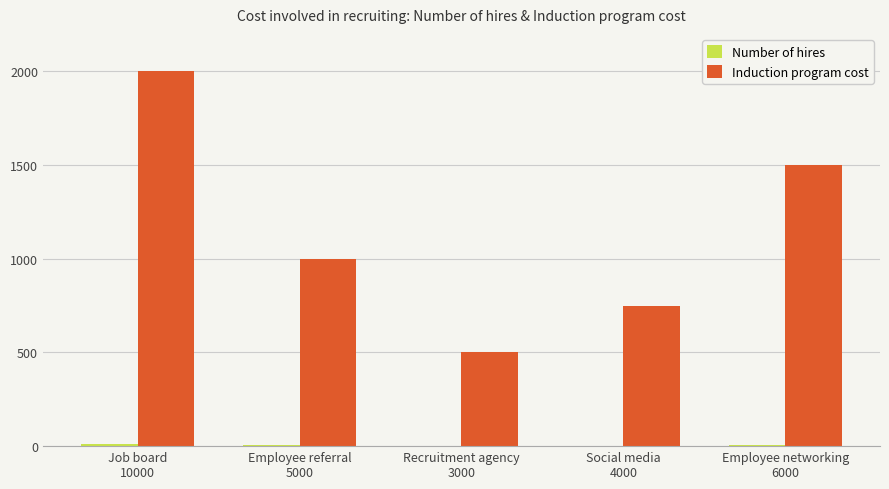

What is the greatest value displayed?

2000